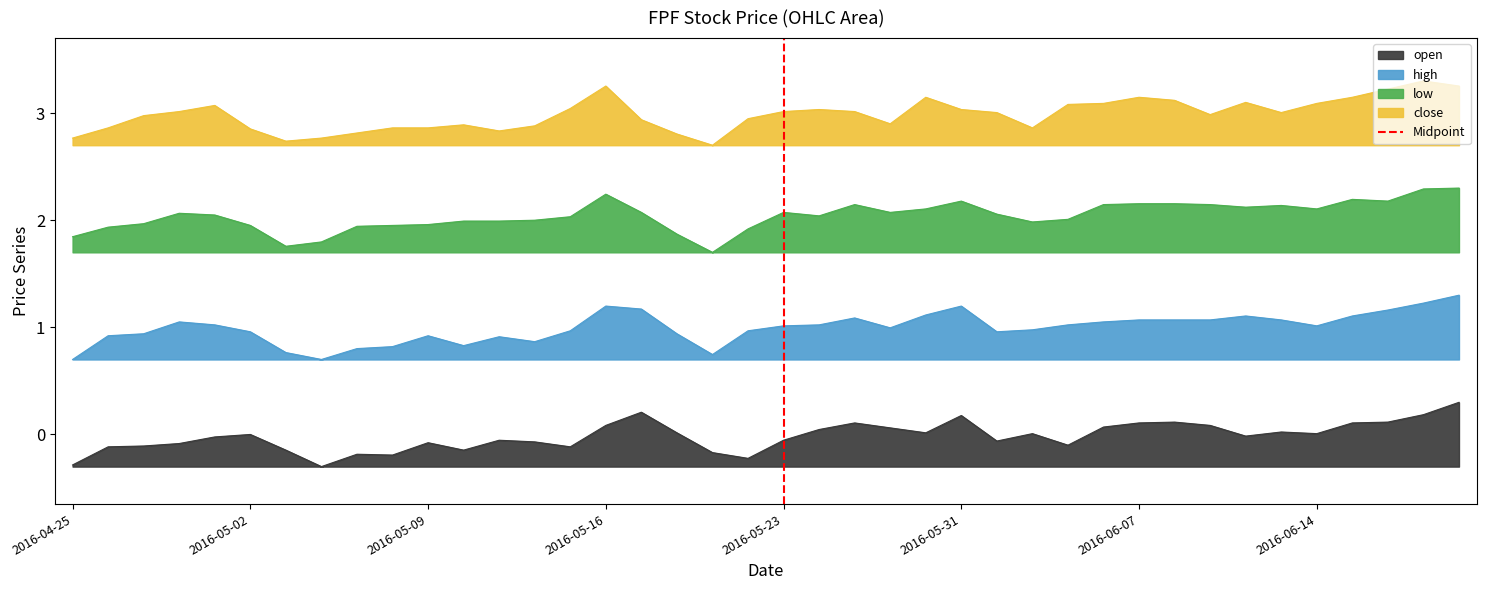

The chart shows a value of 2 at 2016-05-23. True or false?

False